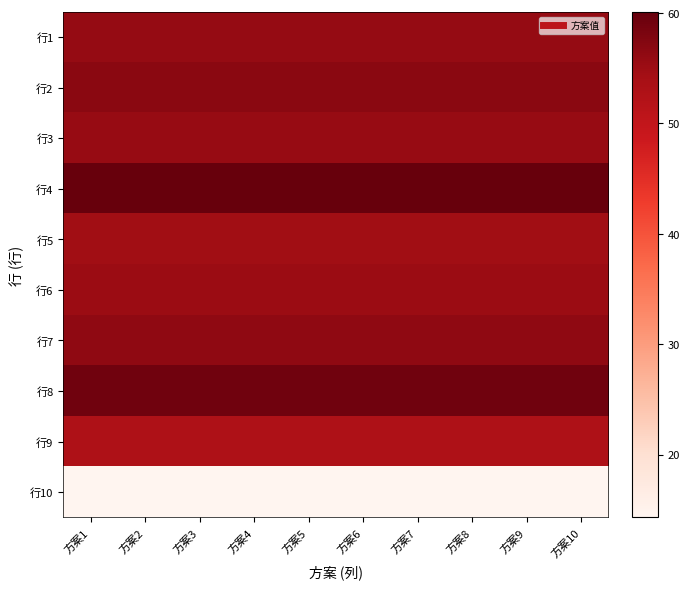

Reading left to right, what are all the values shown in this chart?

行1: 方案1=55.7	方案2=55.7	方案3=55.7	方案4=55.7	方案5=55.7	方案6=55.7	方案7=55.7	方案8=55.7	方案9=55.7	方案10=55.7
行2: 方案1=56.8	方案2=56.8	方案3=56.8	方案4=56.8	方案5=56.8	方案6=56.8	方案7=56.8	方案8=56.8	方案9=56.8	方案10=56.8
行3: 方案1=55.5	方案2=55.5	方案3=55.5	方案4=55.5	方案5=55.5	方案6=55.5	方案7=55.5	方案8=55.5	方案9=55.5	方案10=55.5
行4: 方案1=60.1	方案2=60.1	方案3=60.1	方案4=60.1	方案5=60.1	方案6=60.1	方案7=60.1	方案8=60.1	方案9=60.1	方案10=60.1
行5: 方案1=54.6	方案2=54.6	方案3=54.6	方案4=54.6	方案5=54.6	方案6=54.6	方案7=54.6	方案8=54.6	方案9=54.6	方案10=54.6
行6: 方案1=55.3	方案2=55.3	方案3=55.3	方案4=55.3	方案5=55.3	方案6=55.3	方案7=55.3	方案8=55.3	方案9=55.3	方案10=55.3
行7: 方案1=56.4	方案2=56.4	方案3=56.4	方案4=56.4	方案5=56.4	方案6=56.4	方案7=56.4	方案8=56.4	方案9=56.4	方案10=56.4
行8: 方案1=59.1	方案2=59.1	方案3=59.1	方案4=59.1	方案5=59.1	方案6=59.1	方案7=59.1	方案8=59.1	方案9=59.1	方案10=59.1
行9: 方案1=52.9	方案2=52.9	方案3=52.9	方案4=52.9	方案5=52.9	方案6=52.9	方案7=52.9	方案8=52.9	方案9=52.9	方案10=52.9
行10: 方案1=14.3	方案2=14.3	方案3=14.3	方案4=14.3	方案5=14.3	方案6=14.3	方案7=14.3	方案8=14.3	方案9=14.3	方案10=14.3